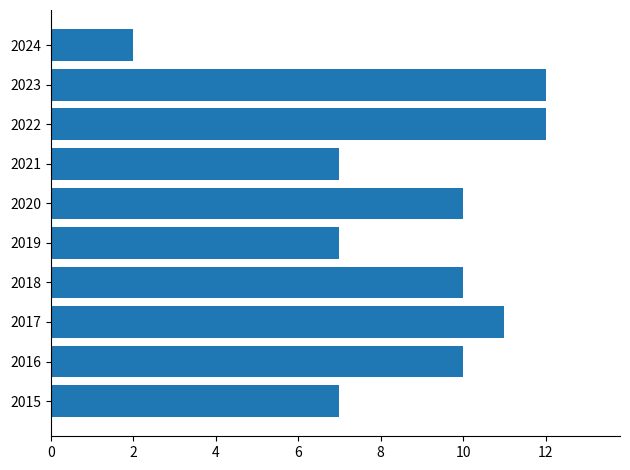

Which has a higher value, 2024 or 2019?

2019